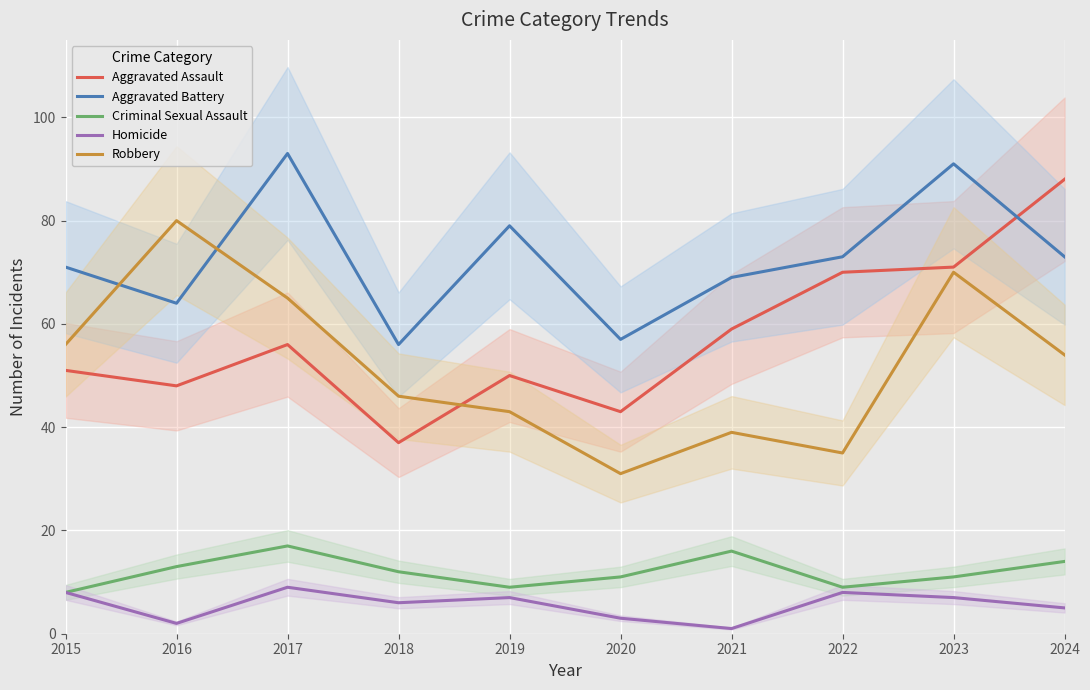

At which category does Aggravated Battery reach its first local valley?

2016